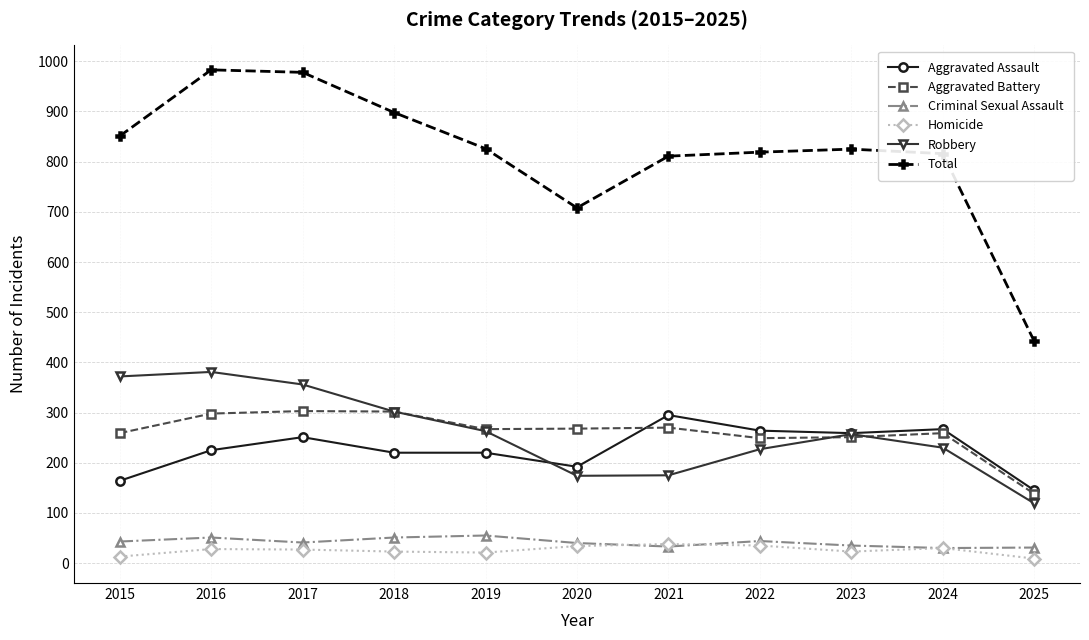

What is the difference between the Homicide values at 2021 and 2023?

15